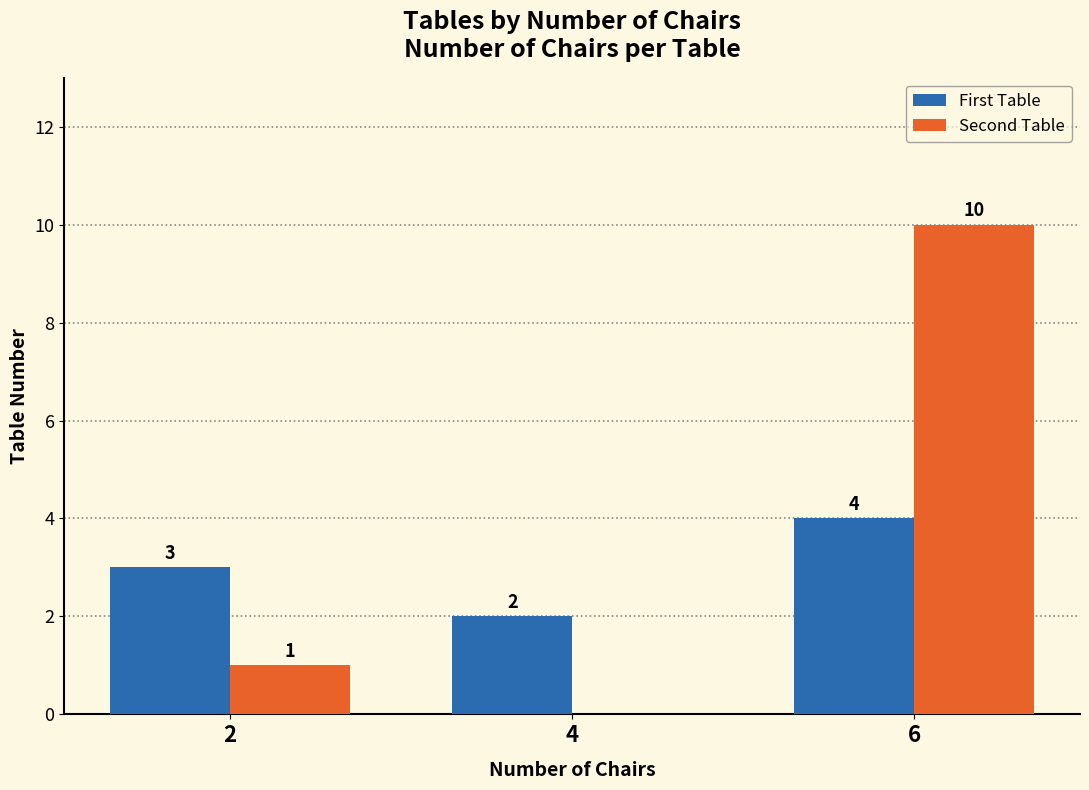

Is the value of First Table at 4 greater than the value of Second Table at 6?

No